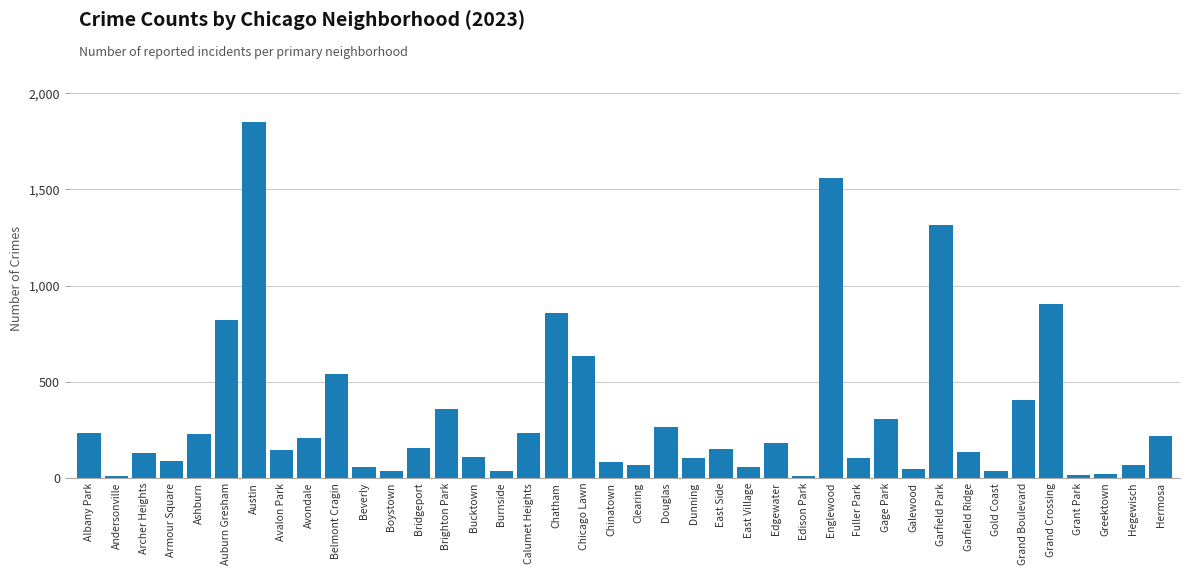

Approximately how many times larger is the value at Austin compared to Douglas?

7.0